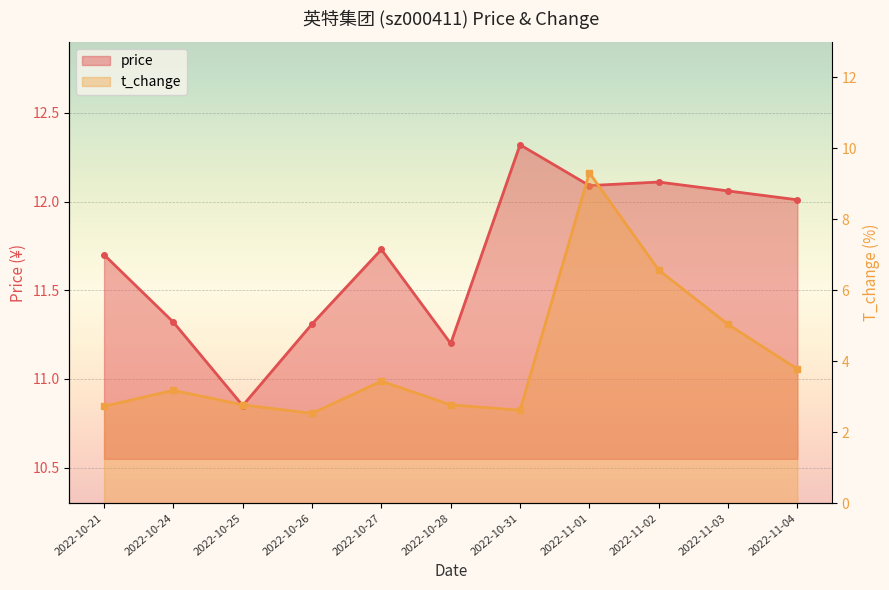

List the series in order of their overall mean, highest first.

price, t_change